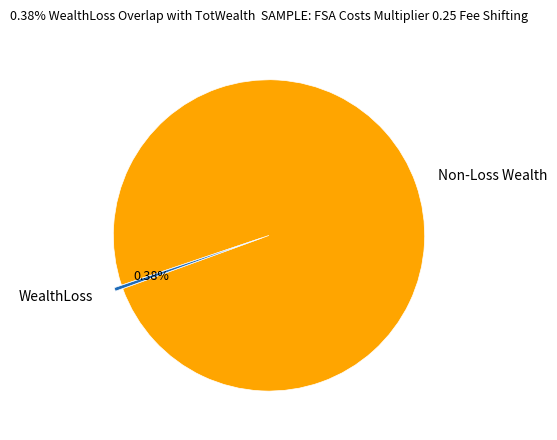

What is the smallest slice in the pie chart?

WealthLoss